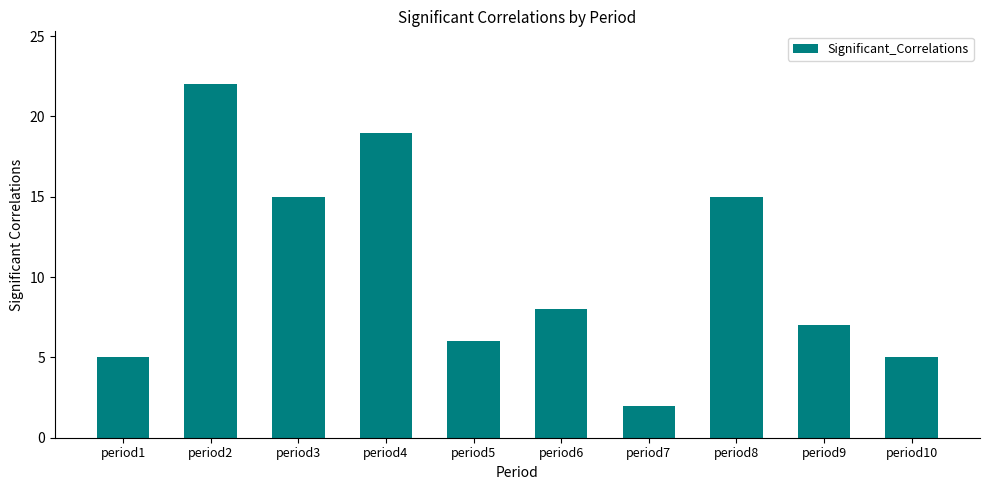

Which label corresponds to the smallest value in the chart?

period7